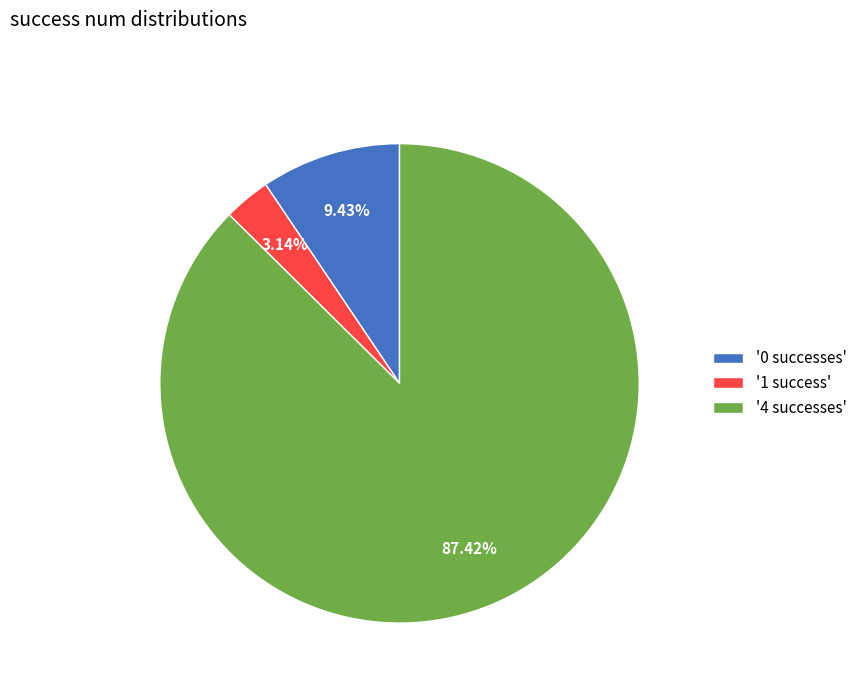

Approximately how many times larger is the value at '0 successes' compared to '1 success'?

3.0